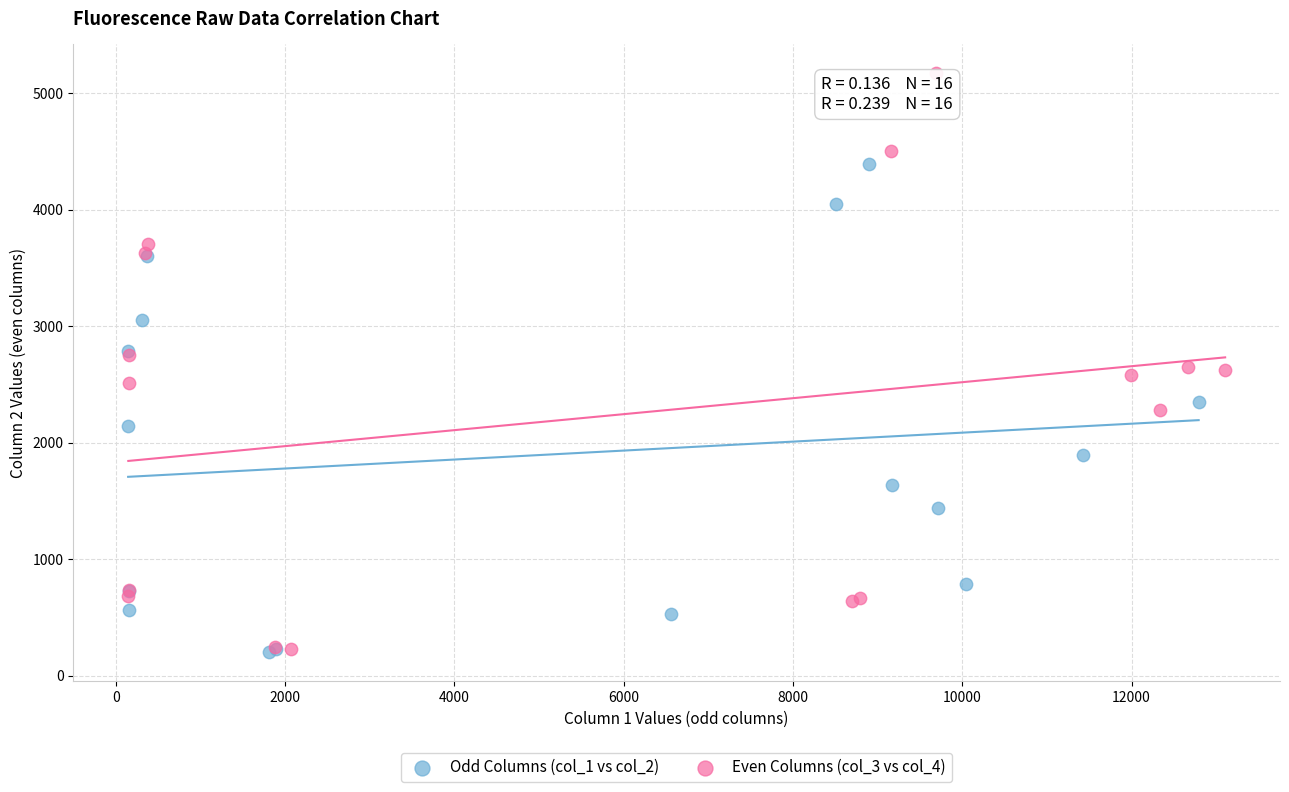

Which series reaches the maximum Y coordinate?

Even Columns (col_3 vs col_4)